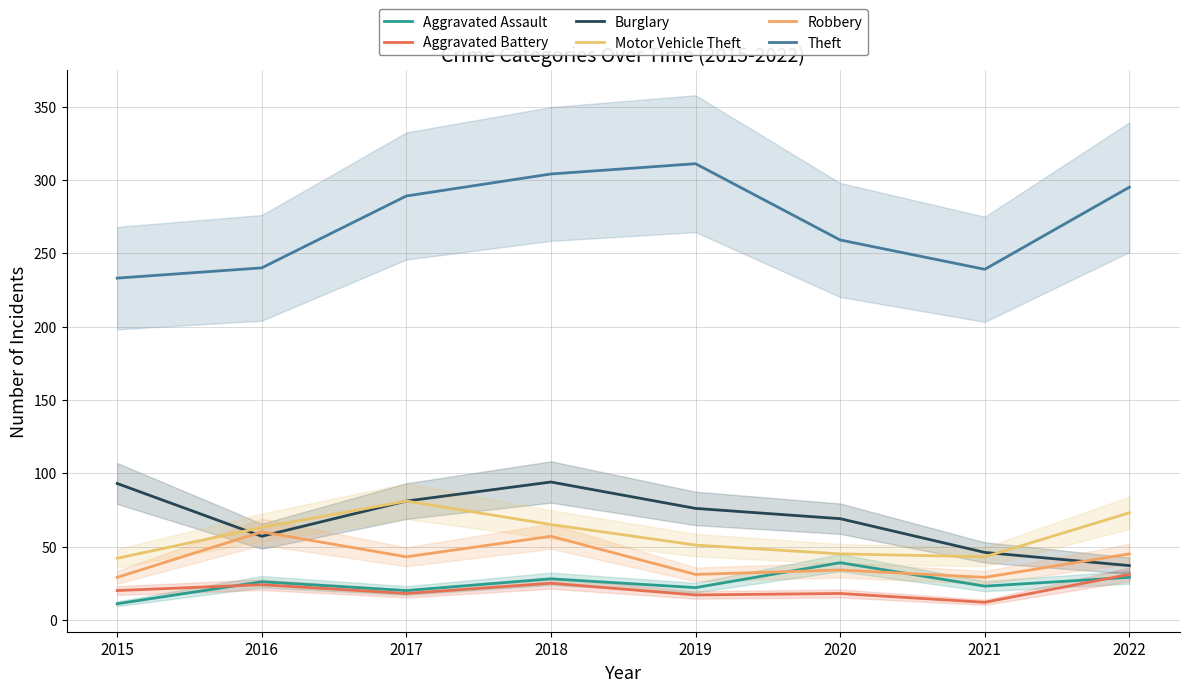

Between 2016 and 2018, which series saw the biggest shift?

Theft